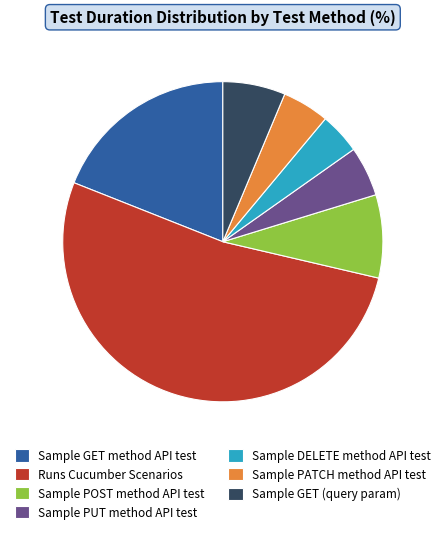

Is it true that Sample GET (query param) is 20% of the pie?

False